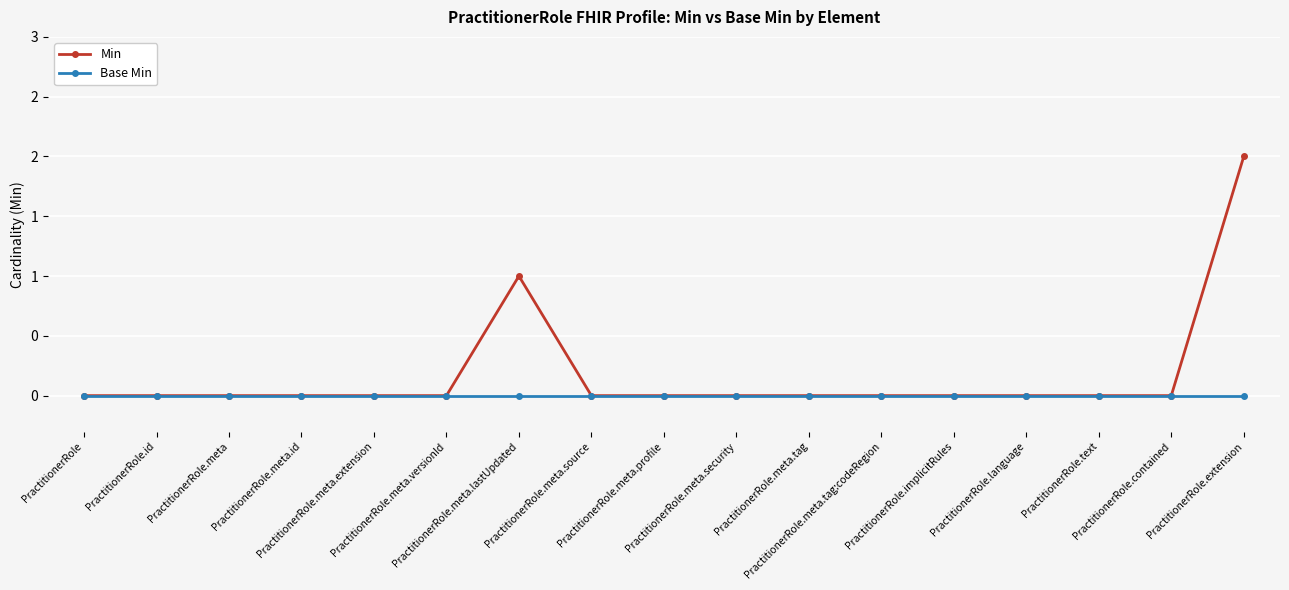

What are all the series names shown in the legend?

Min, Base Min